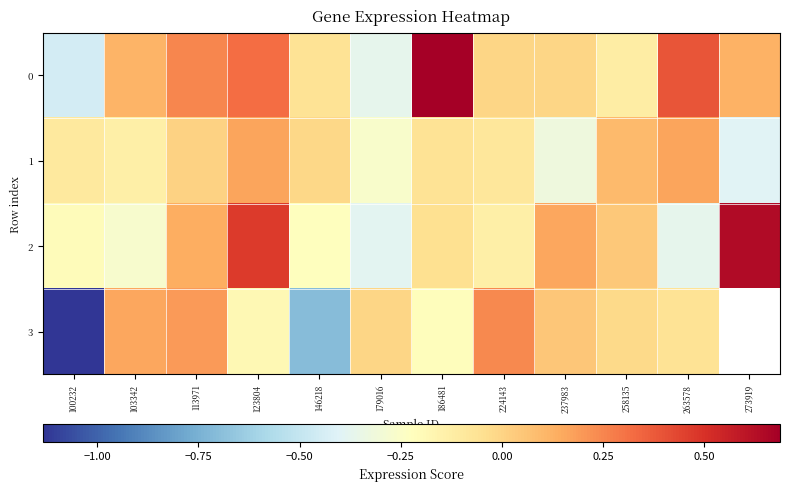

What is the sum of all 0 values?

0.9